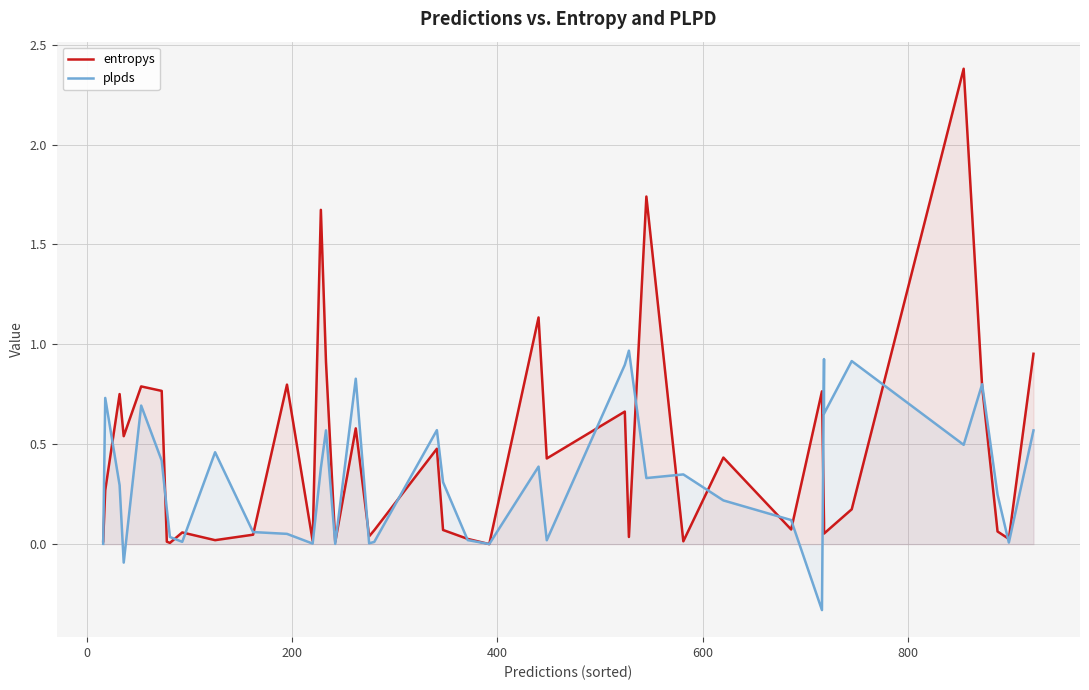

After their last crossing, which series has the higher values: entropys or plpds?

entropys